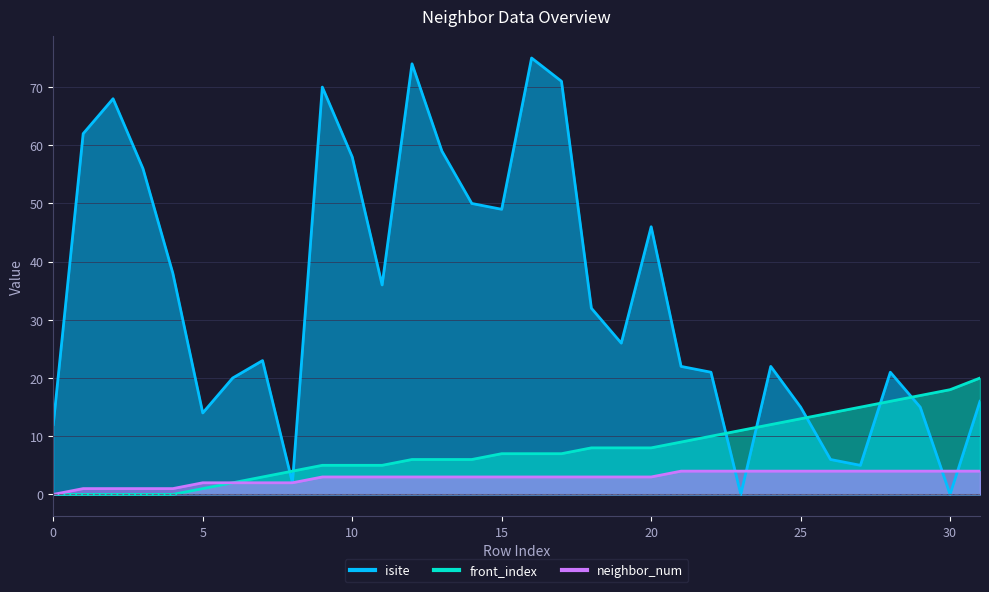

The neighbor_num series shows 1 at 9. True or false?

False